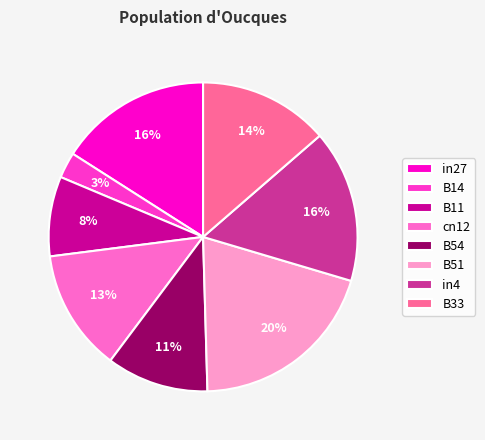

To the nearest percent, what is the average slice percentage?

12%